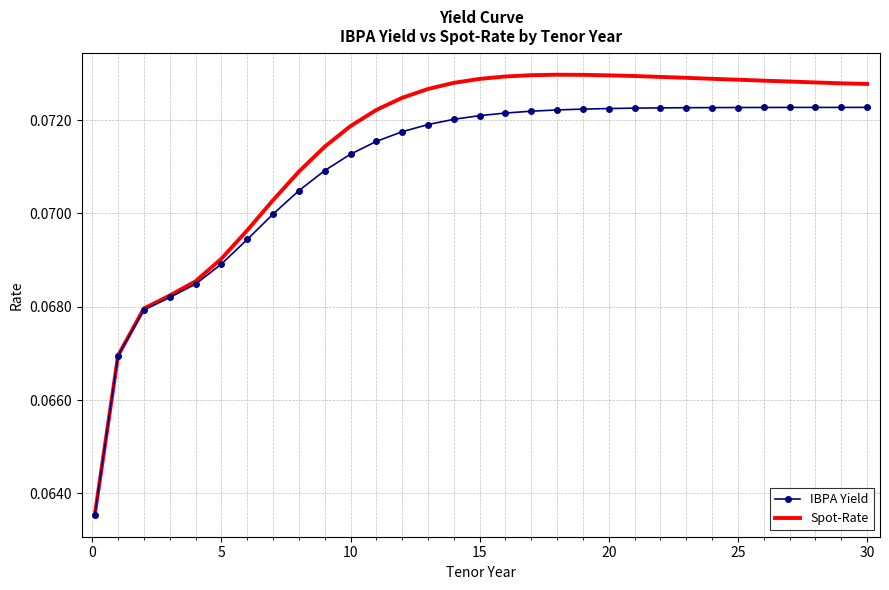

Which series has the largest total across all categories?

Spot-Rate